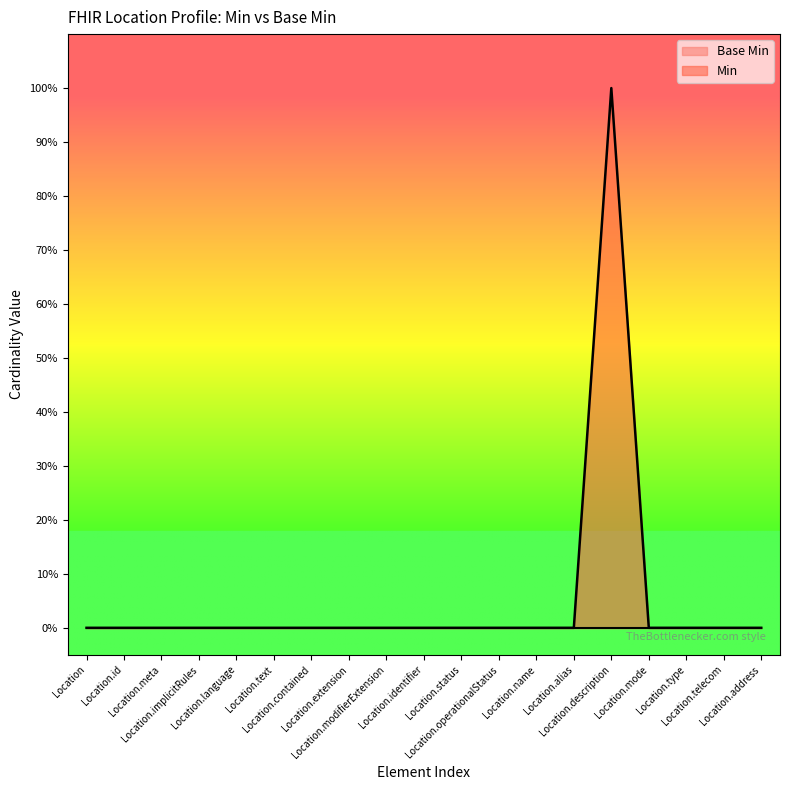

How many values exceed 0?

1